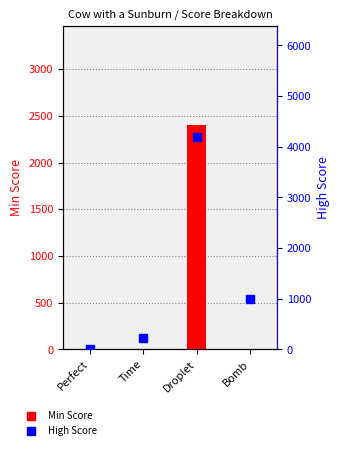

Which series has the largest Y range (max minus min)?

High Score